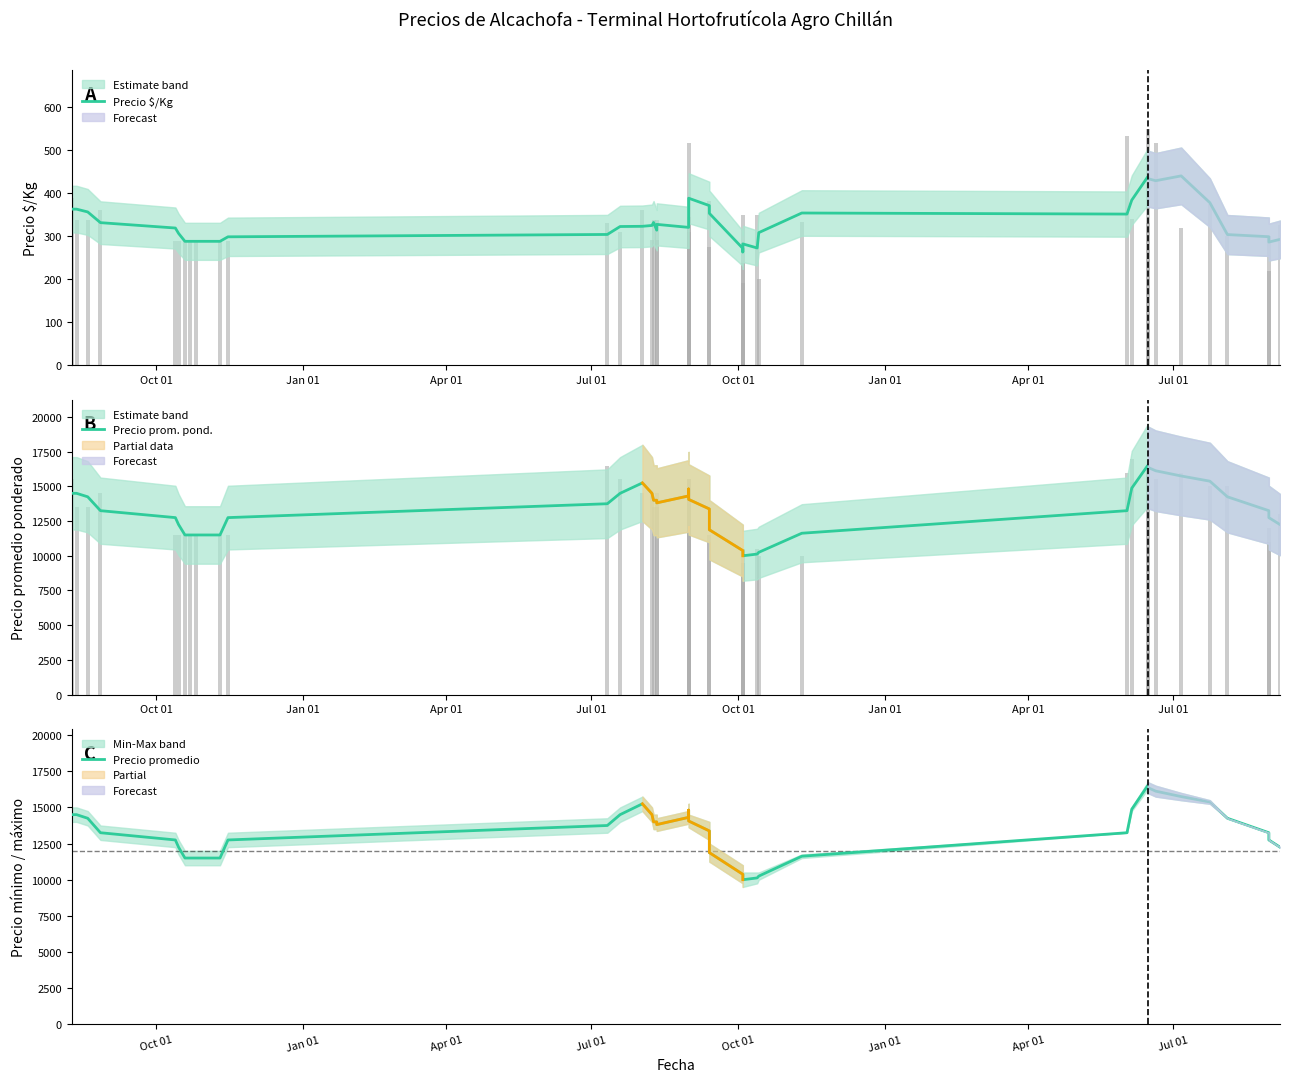

At how many categories does at least one series exceed 12220?

29